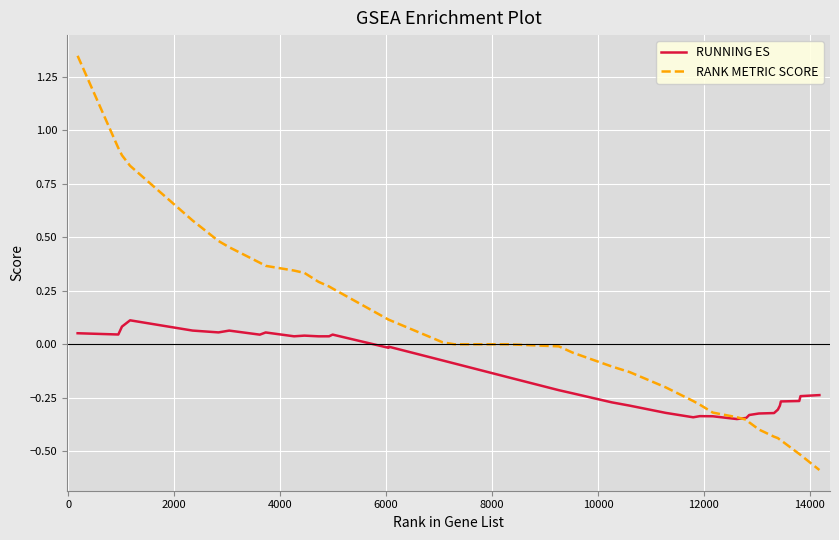

What is the lowest value of the RANK METRIC SCORE series?

-0.6